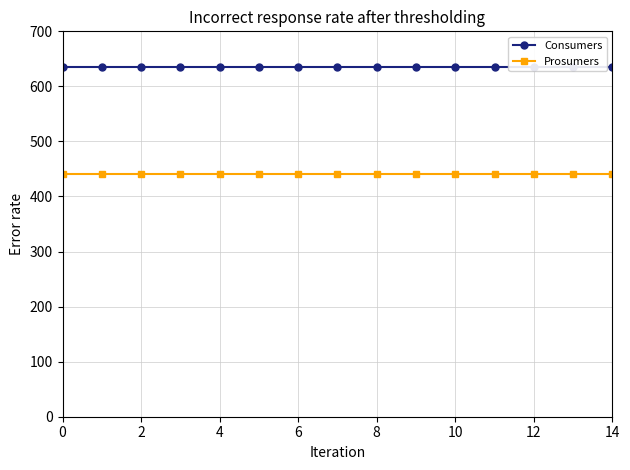

True or false: Prosumers and Consumers cross at least once.

False